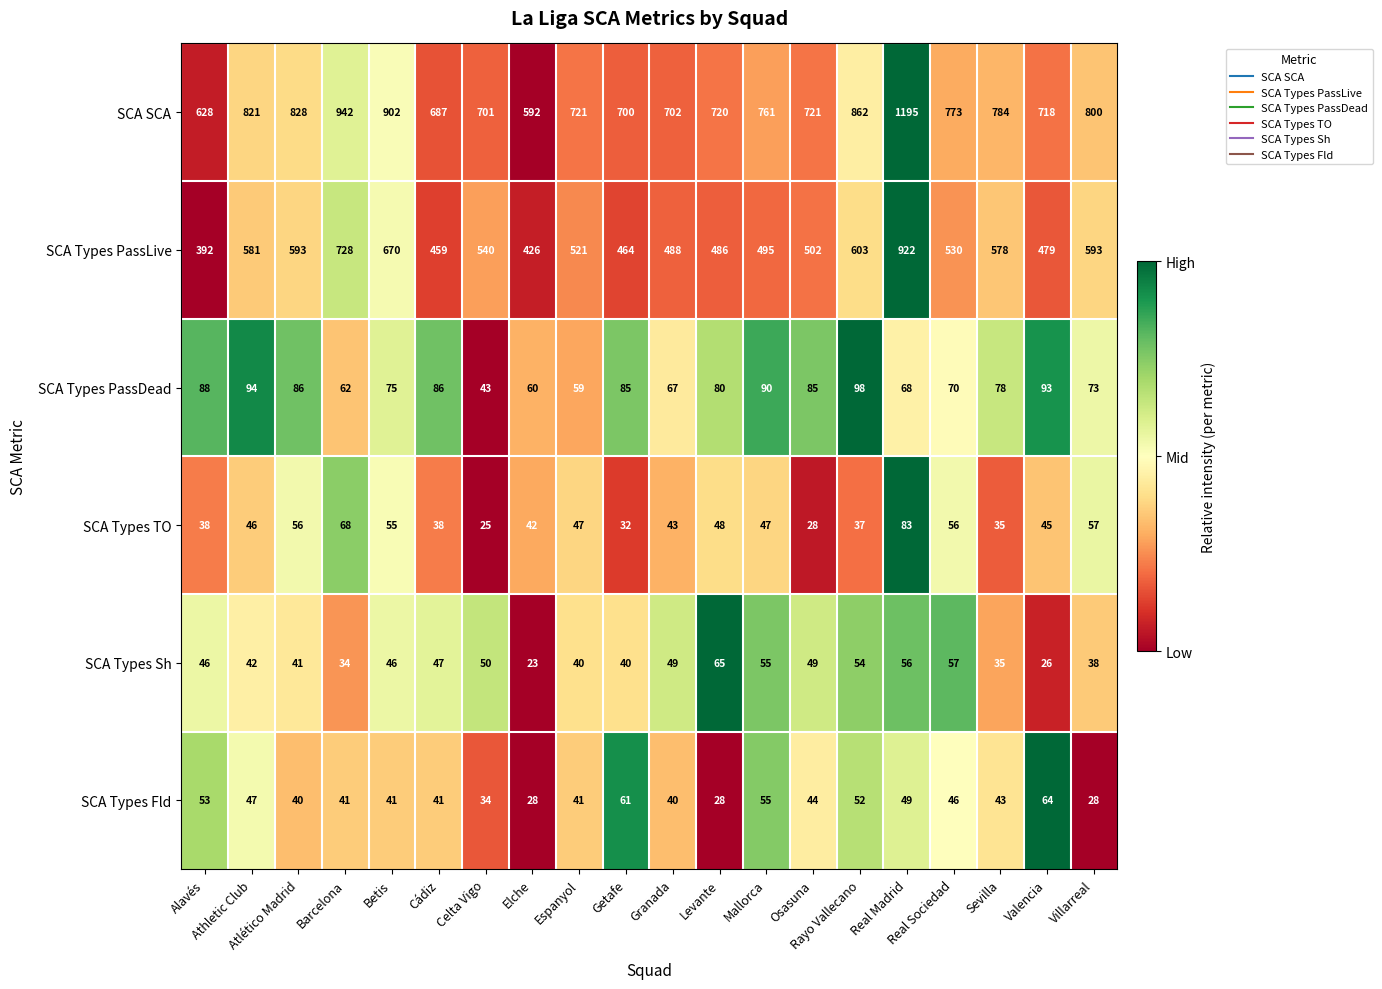

What is the minimum value shown in the chart?

23